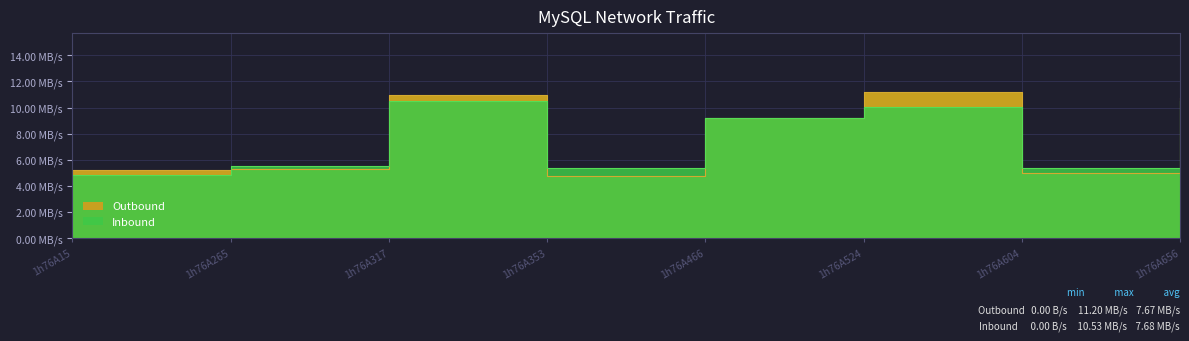

At which label does Outbound reach its minimum?

1h76A353